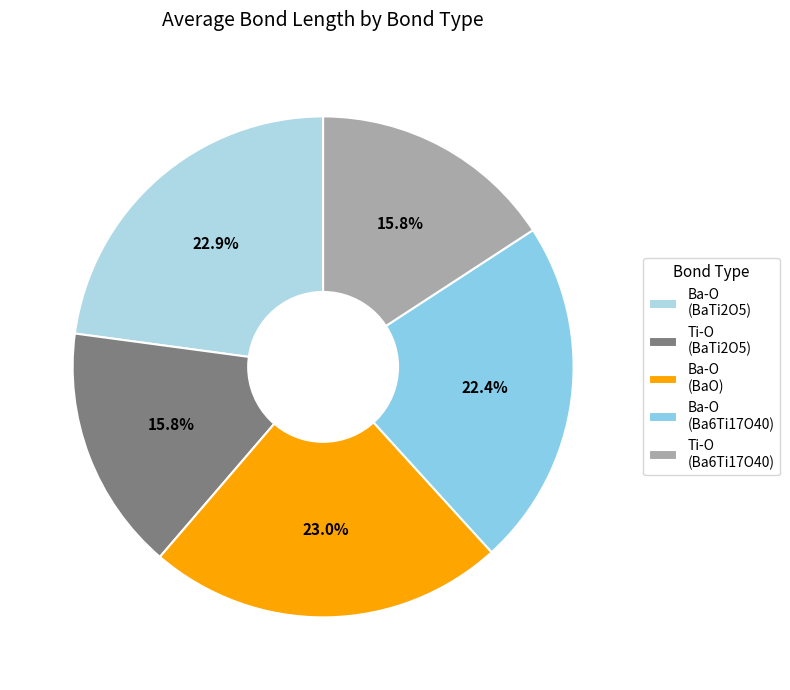

Count the number of slices in the pie.

5